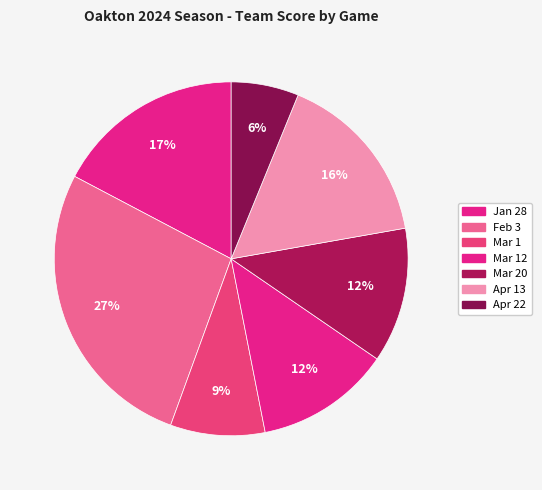

Between Mar 20 and Jan 28, which is larger?

Jan 28